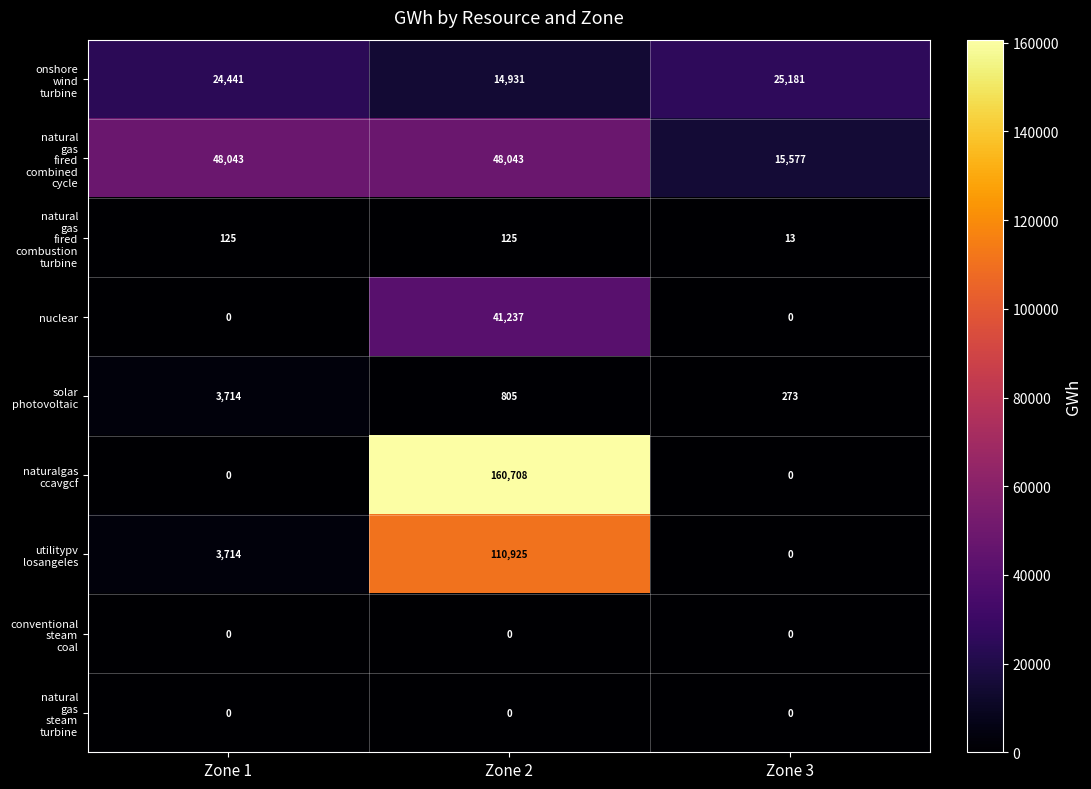

What is the greatest value displayed?

160708